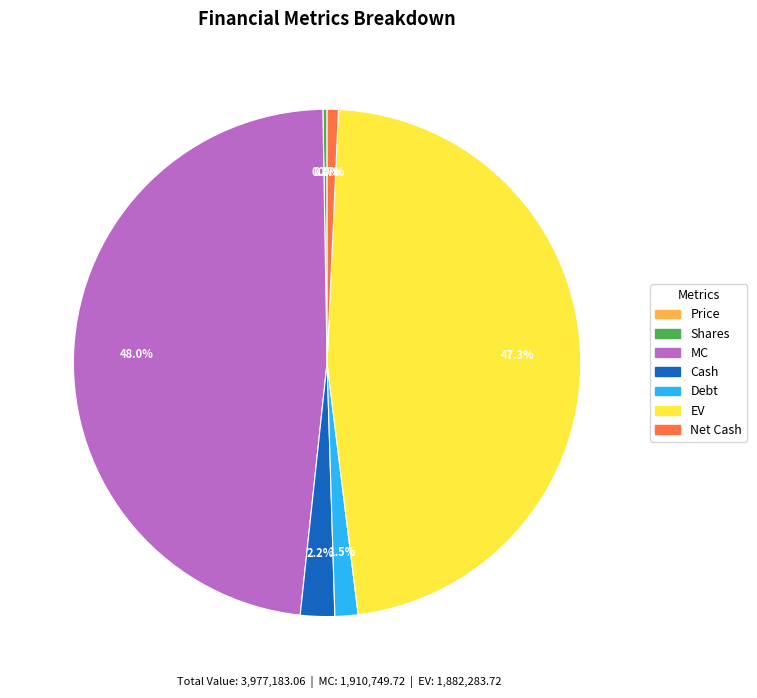

True or false: EV accounts for 33% of the total.

False